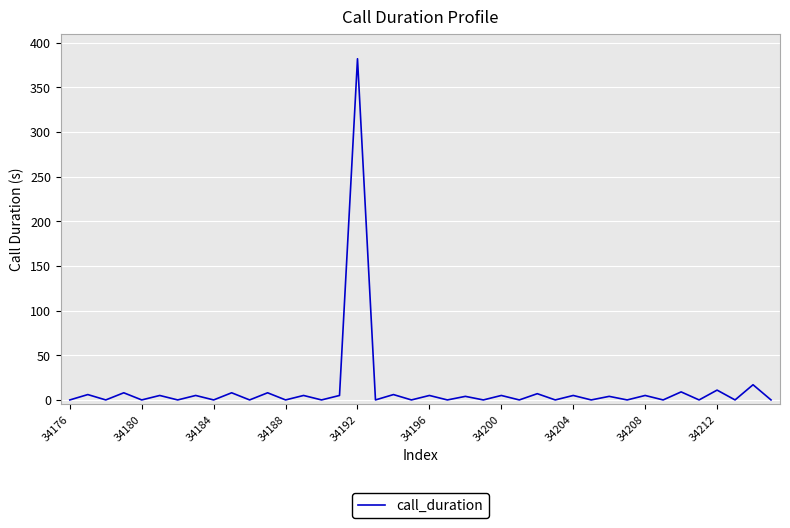

What is the greatest value displayed?

382